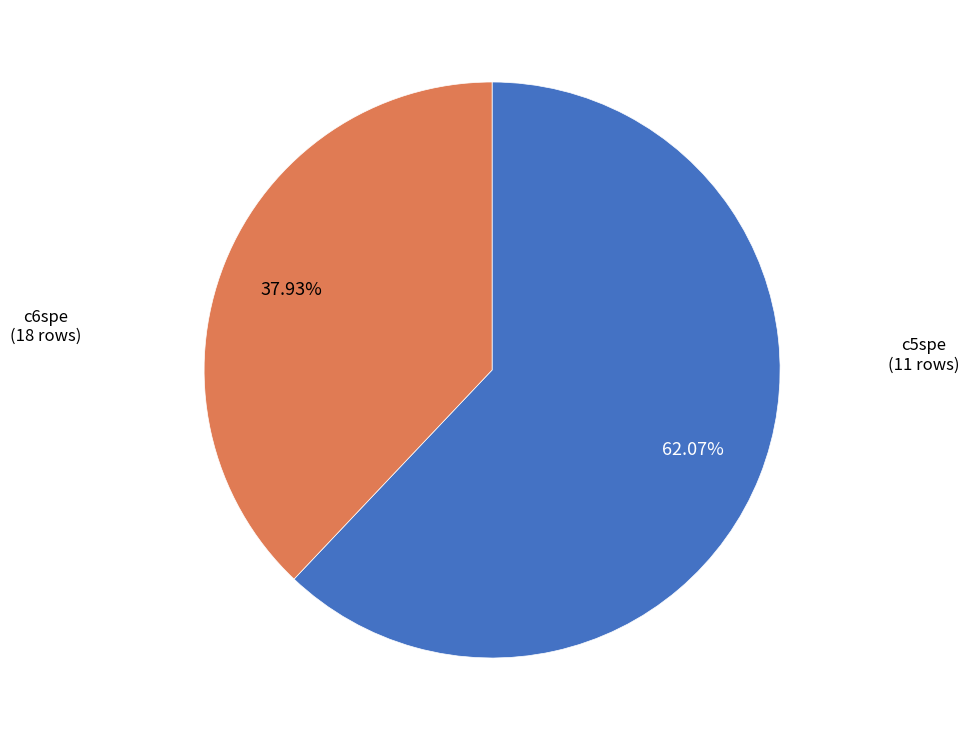

How many segments does this pie chart have?

2